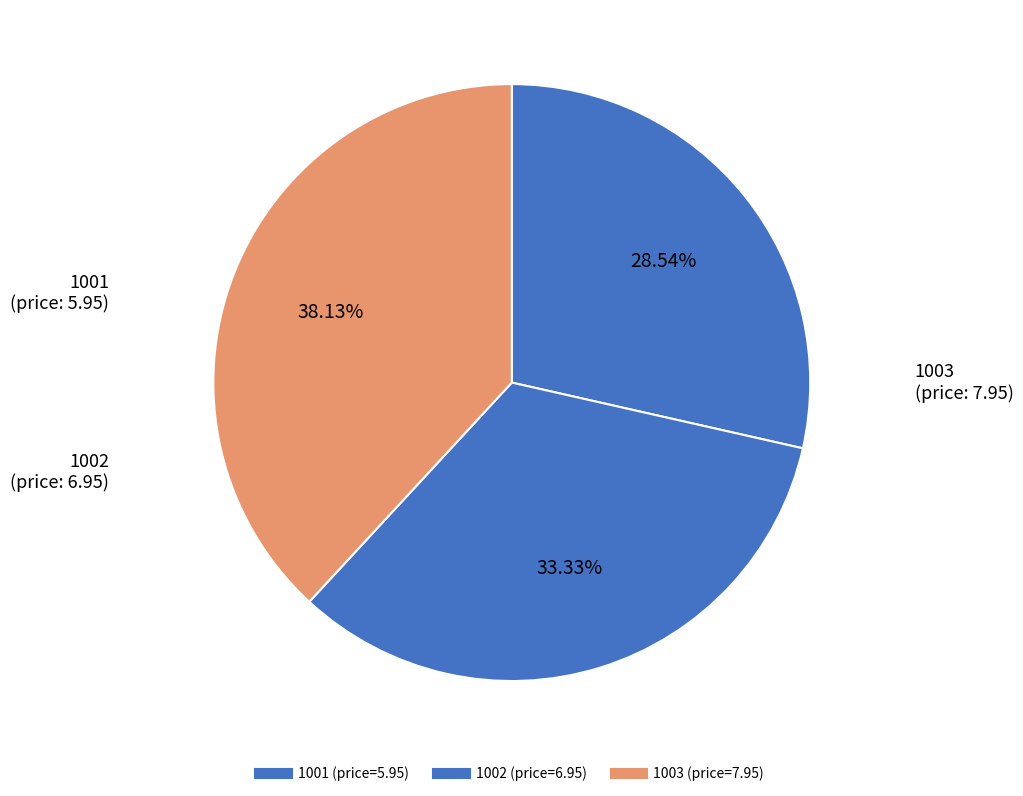

To the nearest percent, what percentage of the pie is 1003?

38%